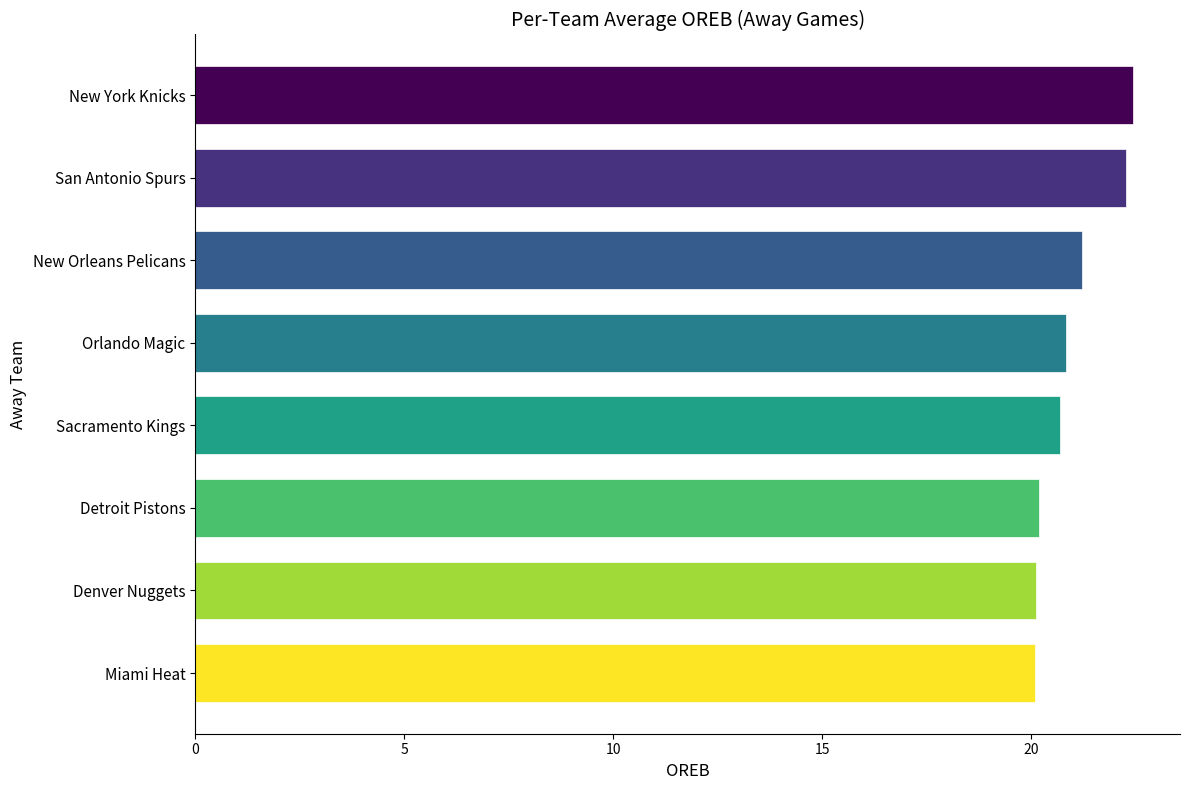

Between Orlando Magic and Detroit Pistons, which is larger?

Orlando Magic